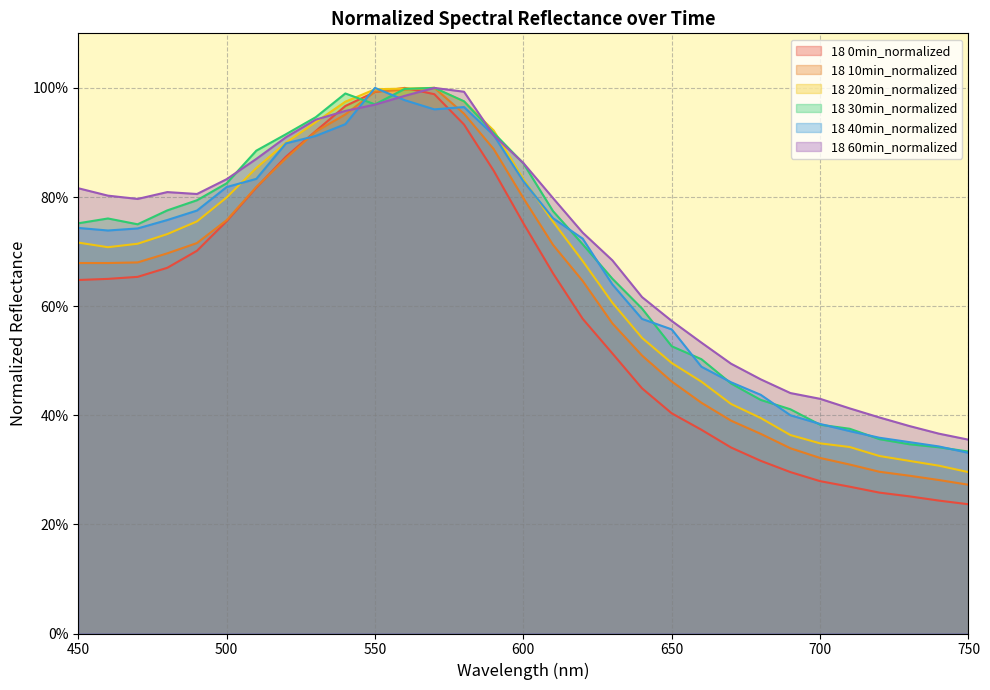

Between which two adjacent categories do 18 40min_normalized and 18 20min_normalized first intersect?

500 and 510